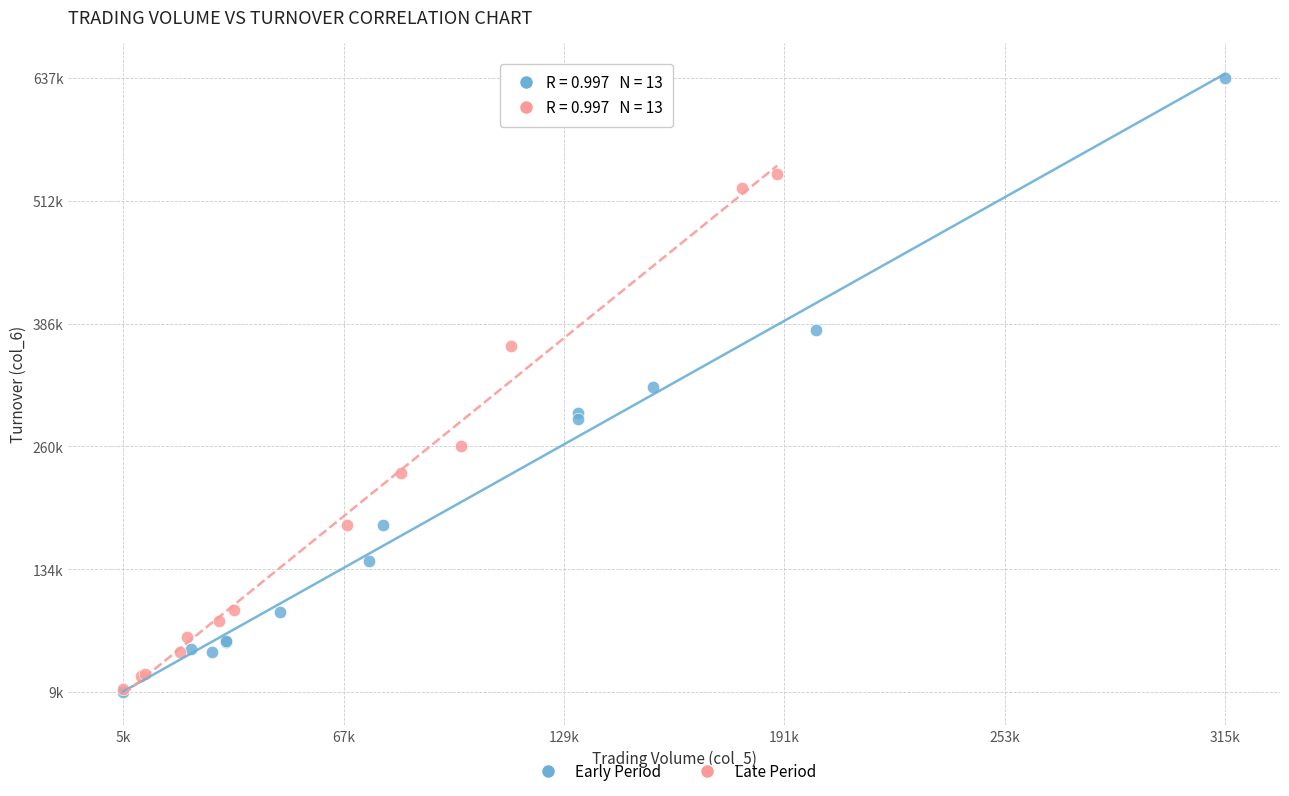

What are all the series names shown in the legend?

Early Period, Late Period